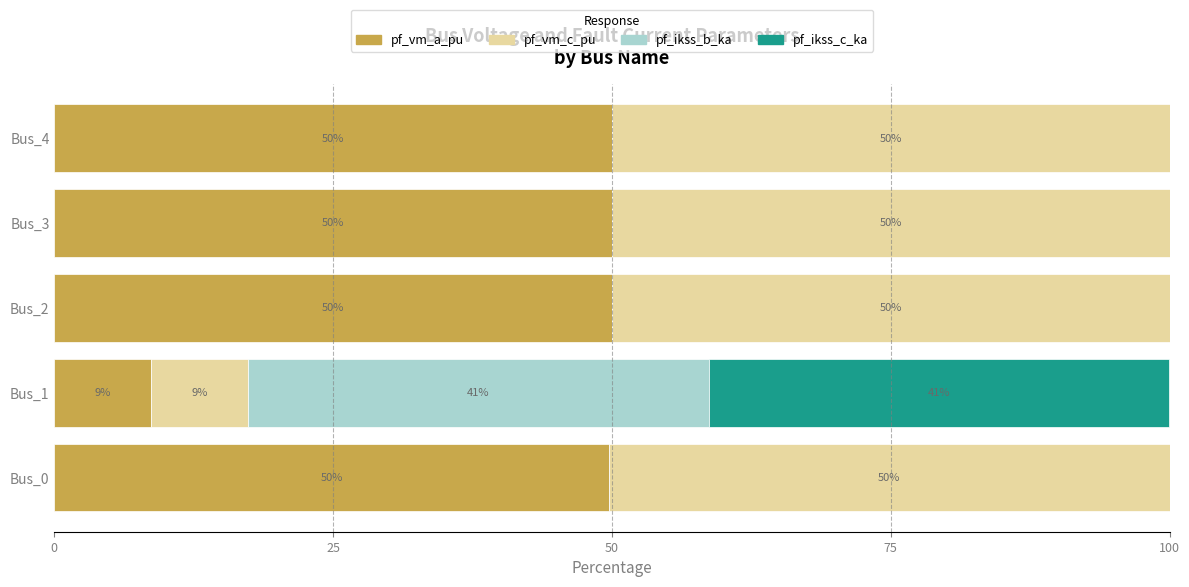

How many distinct data groups are displayed?

4